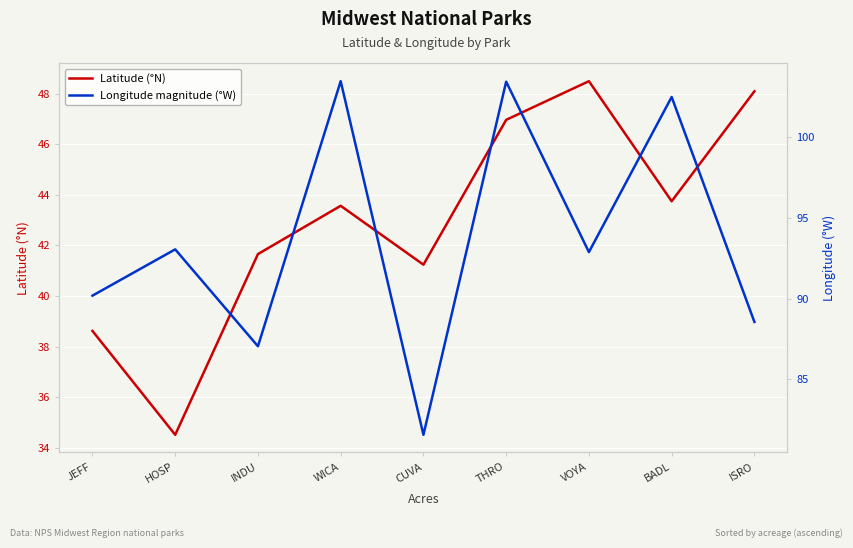

True or false: Longitude magnitude (°W) has a value of 115.9 at INDU.

False